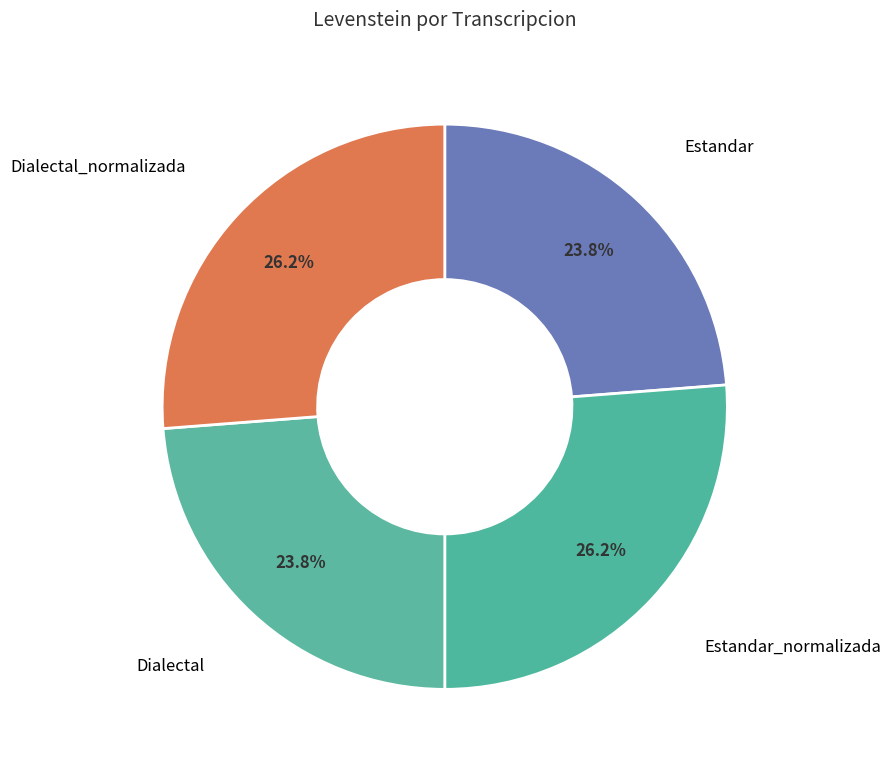

Count the number of slices in the pie.

4